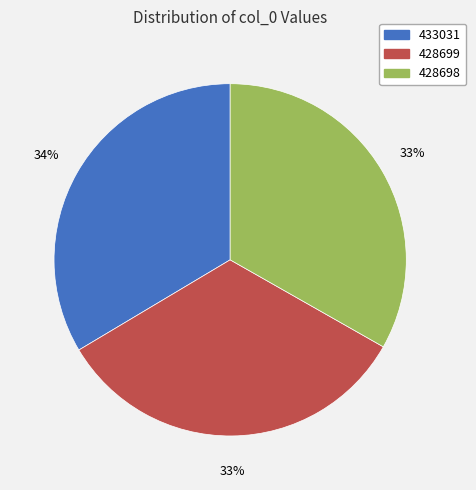

Is it true that 428699 is 33% of the pie?

True